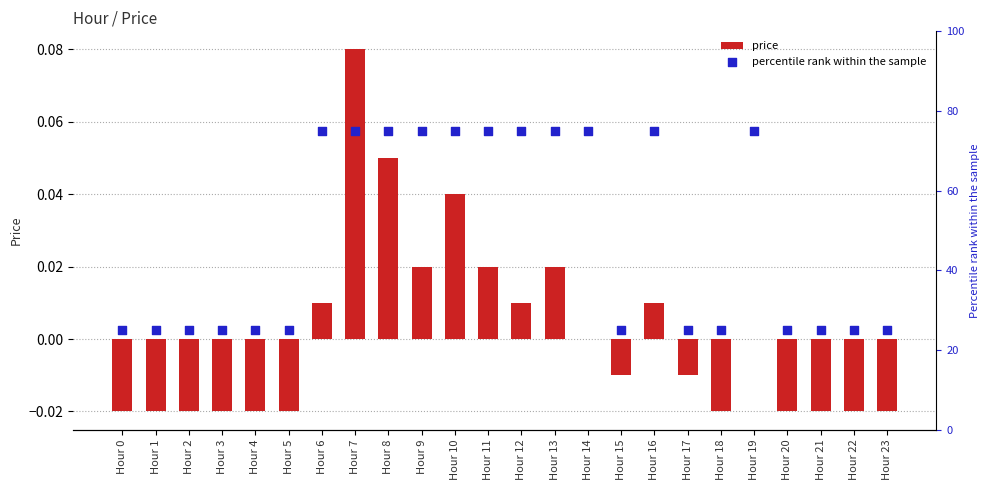

At which category is the sum across all series the highest?

Hour 7